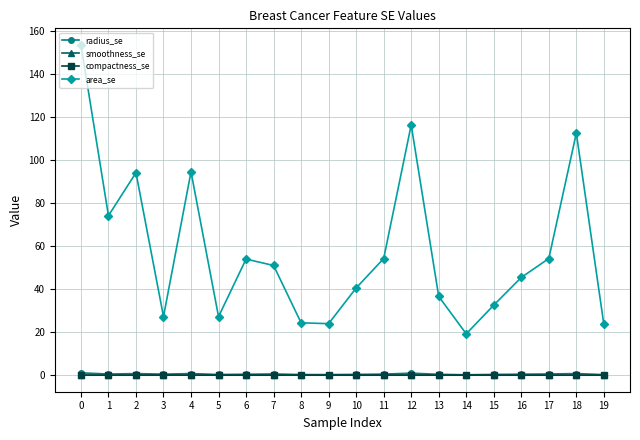

What is the spread (max minus min) of values at 19?

23.6